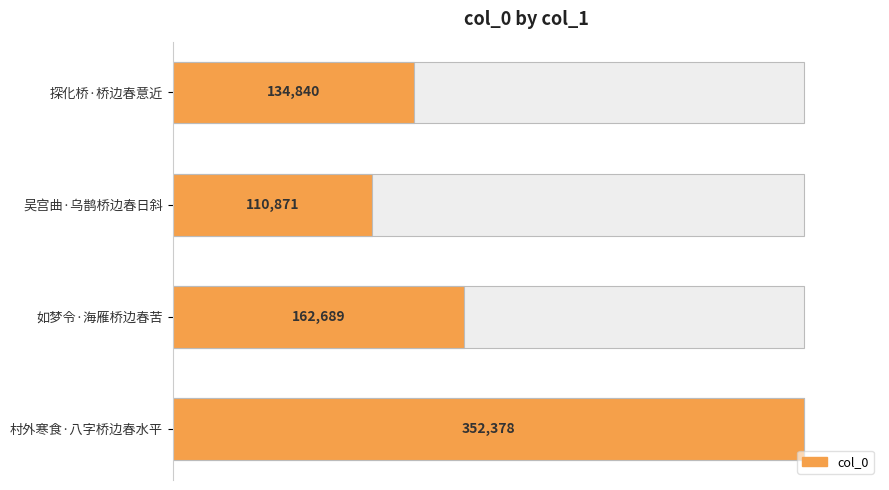

What is the difference between the second highest and second lowest values?

27849